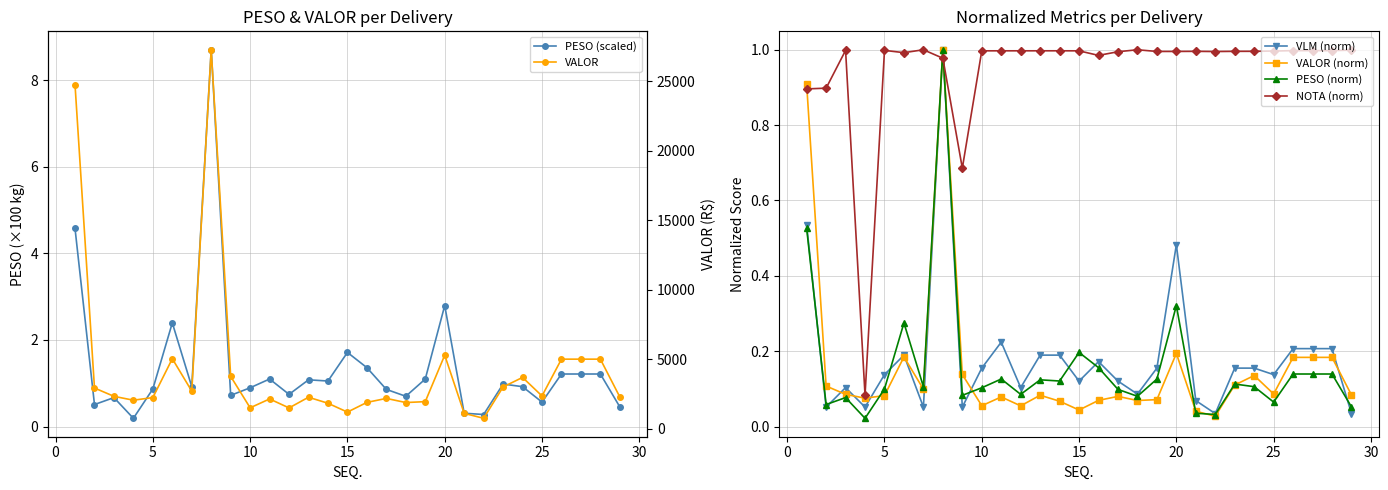

How many times do NOTA (norm) and VLM (norm) cross each other?

2